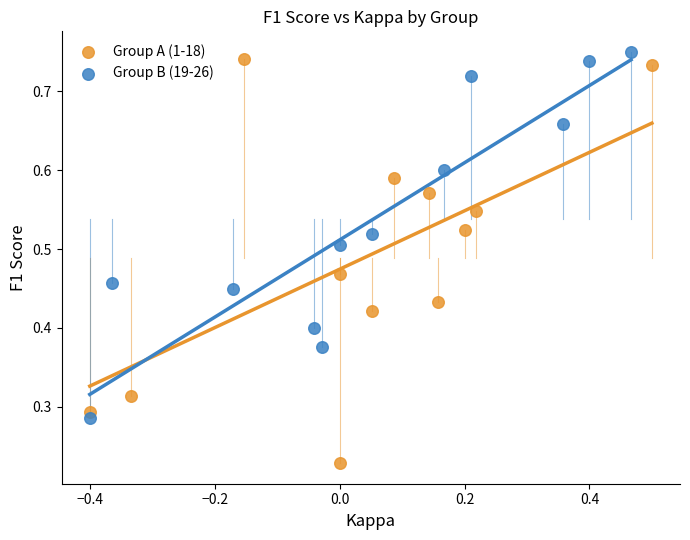

Which series has the widest spread of Y values?

Group A (1-18)